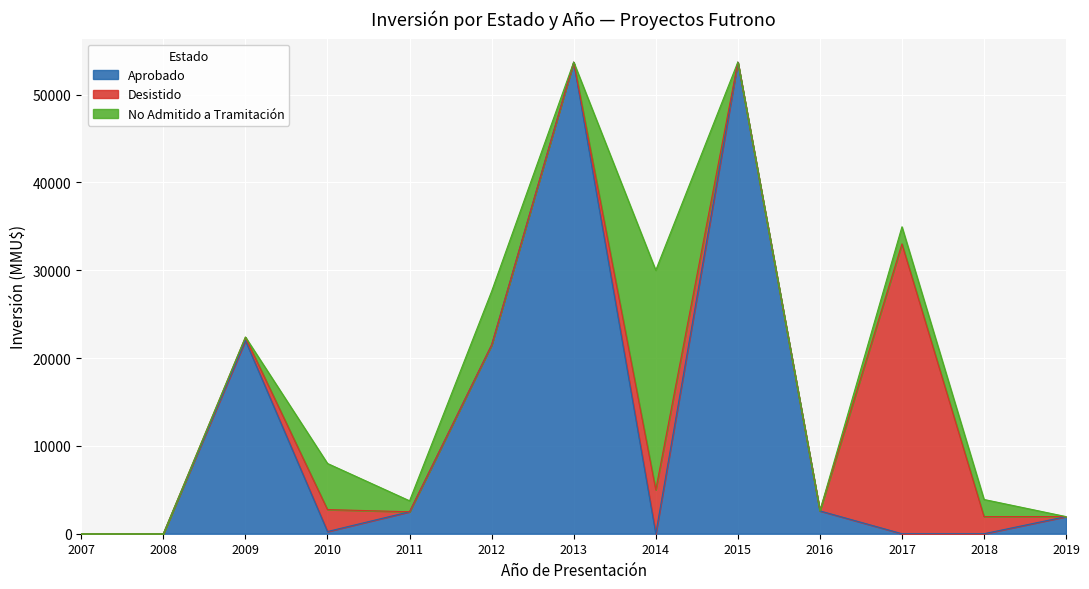

What is the value of the No Admitido a Tramitación point at the 11th from the left?

1950